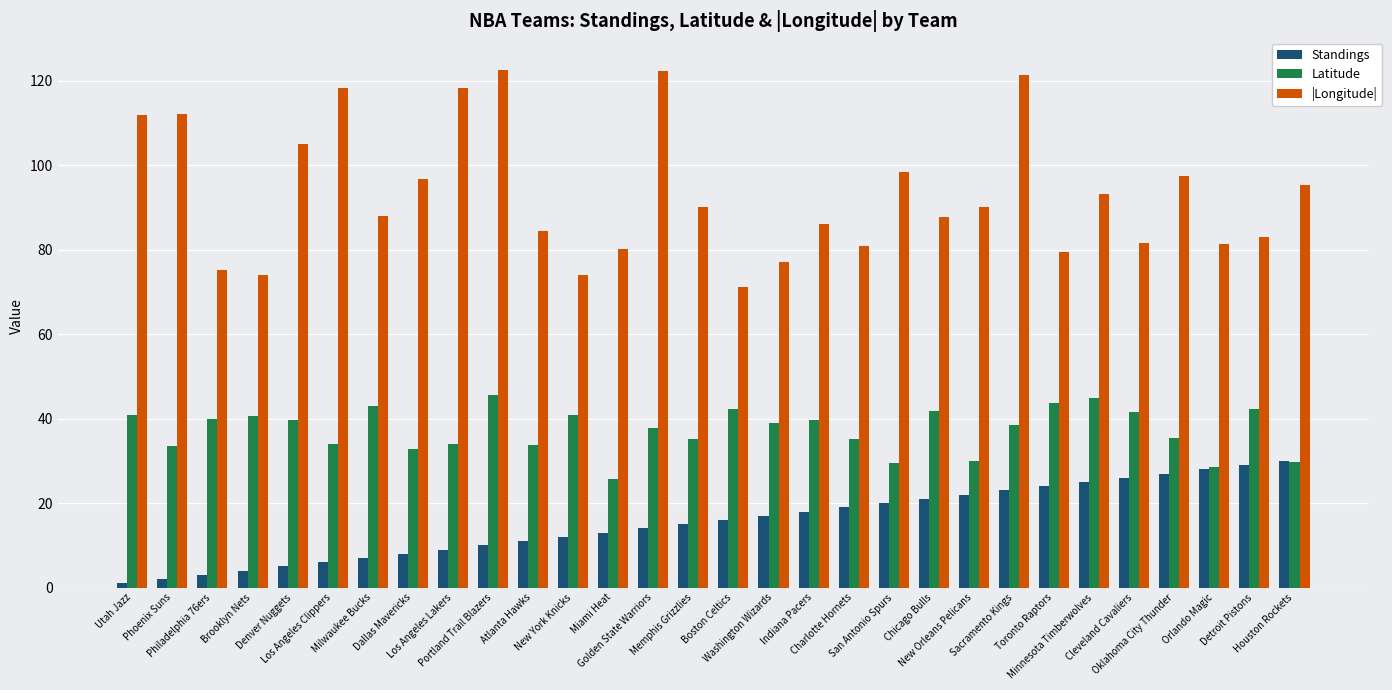

What is the value of the |Longitude| bar at the 14th from the left?

122.4